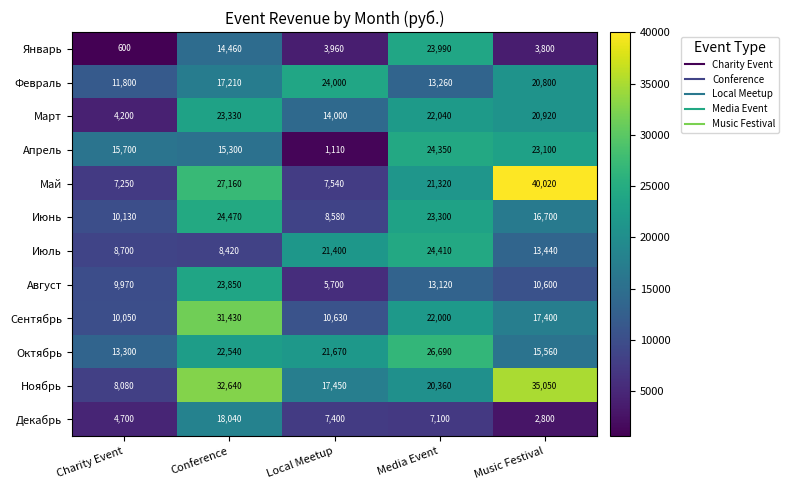

Is it true that Июль equals 13574 at Conference?

False